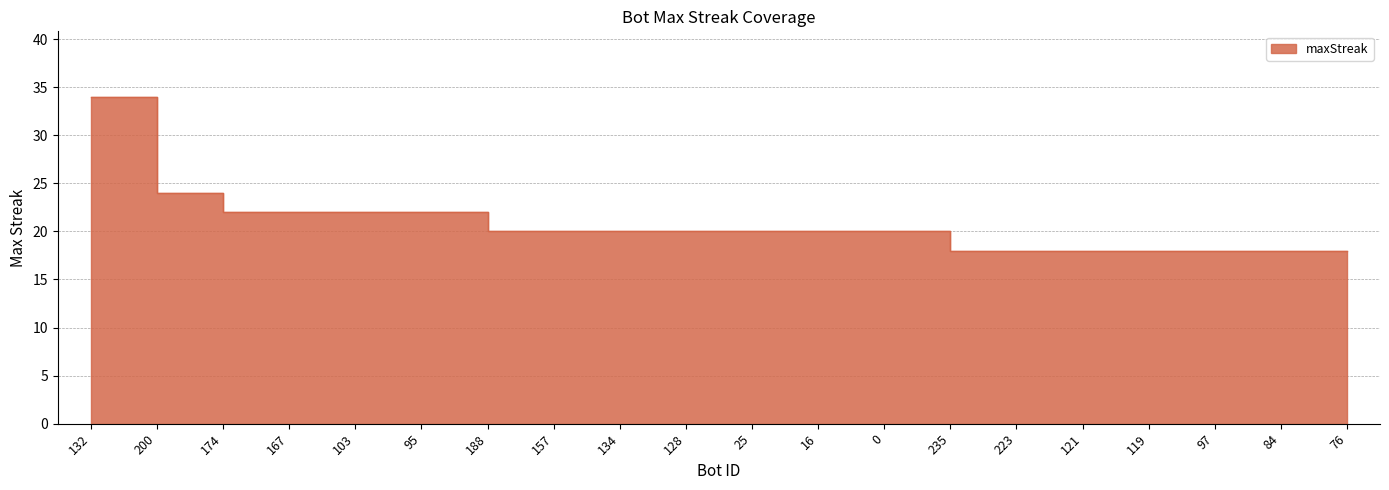

Approximately how many times larger is the value at 188 compared to 119?

1.1